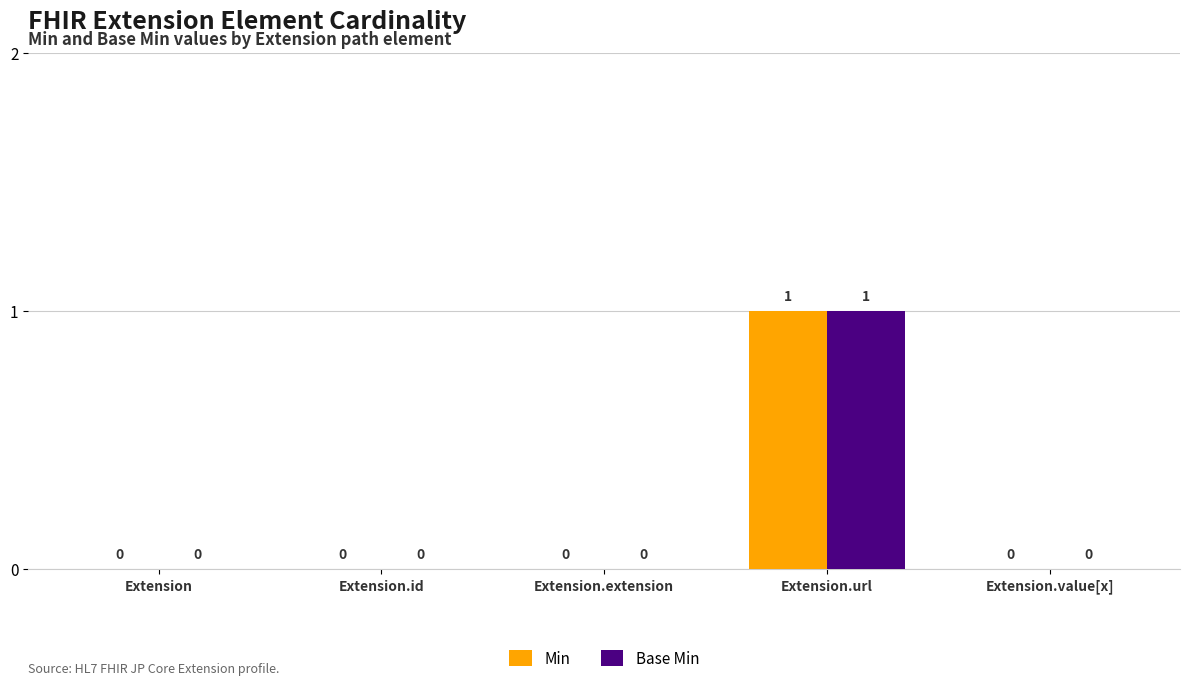

Which category has the highest value in the Base Min series?

Extension.url